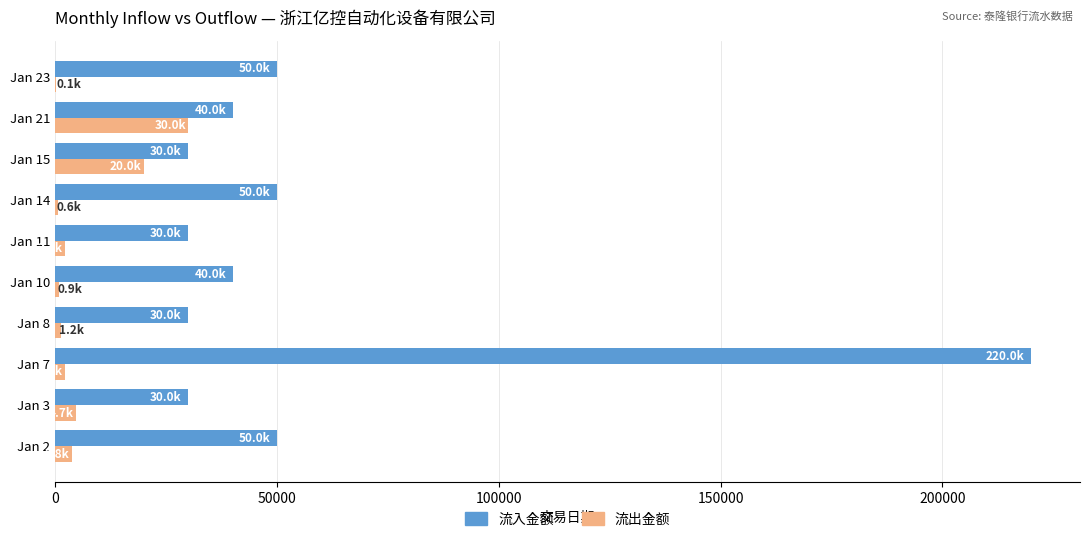

Which series has the largest total across all categories?

流入金额